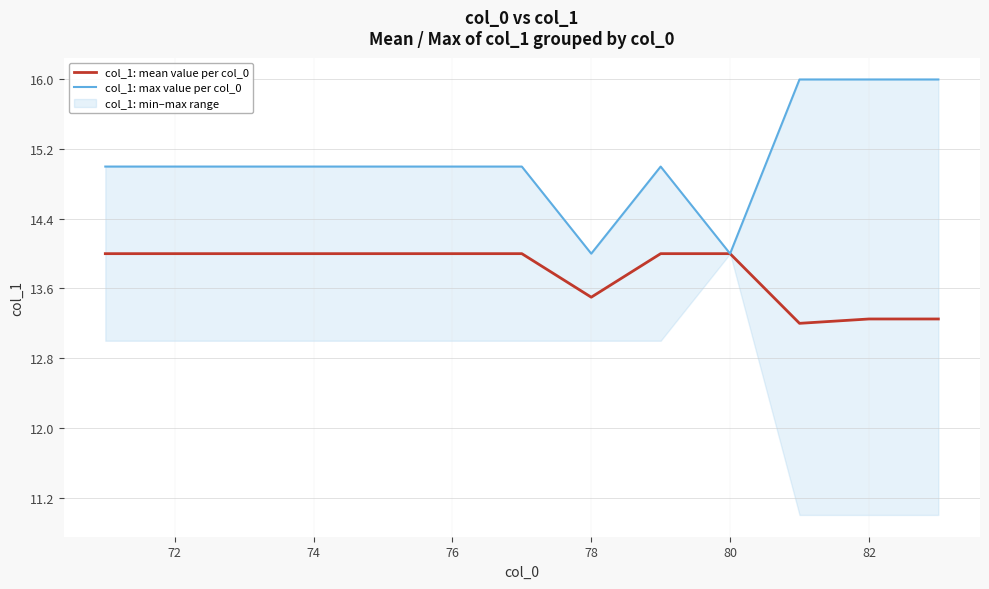

The value of col_1: mean value per col_0 at 74 is 14.0. True or false?

True